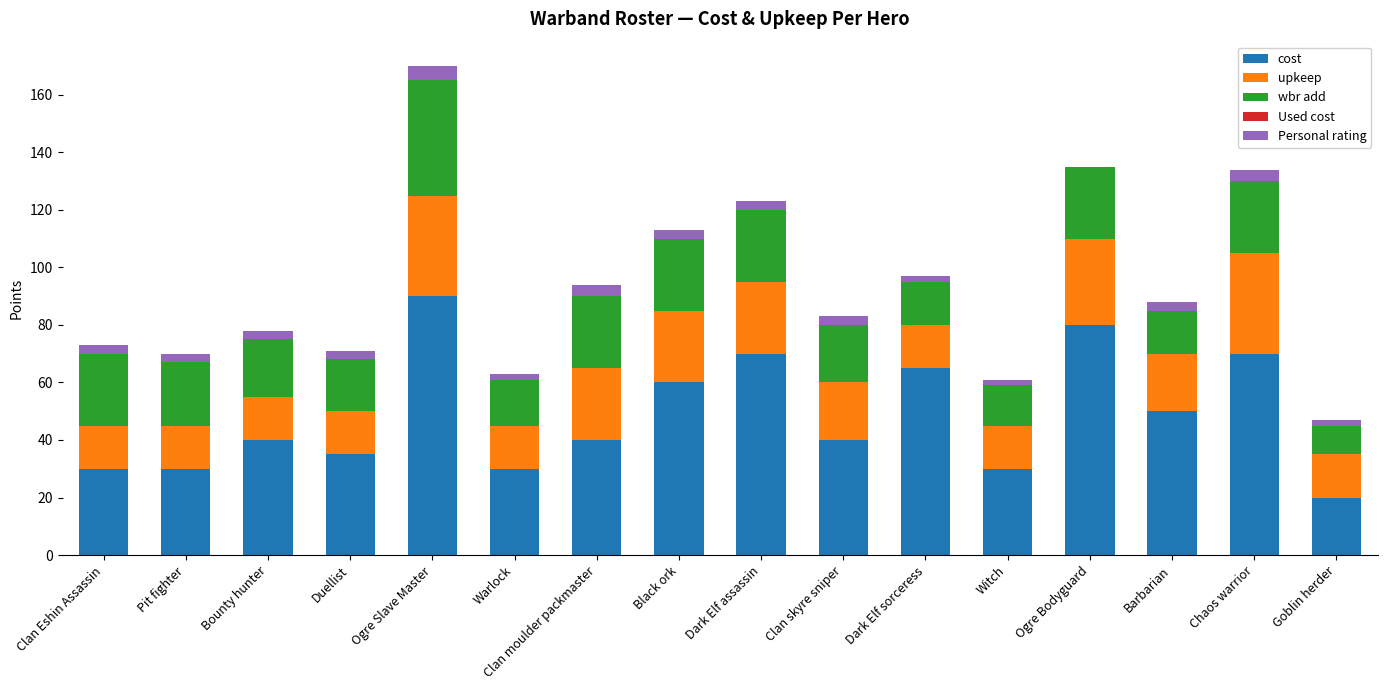

True or false: cost has a value of 134 at Ogre Bodyguard.

False